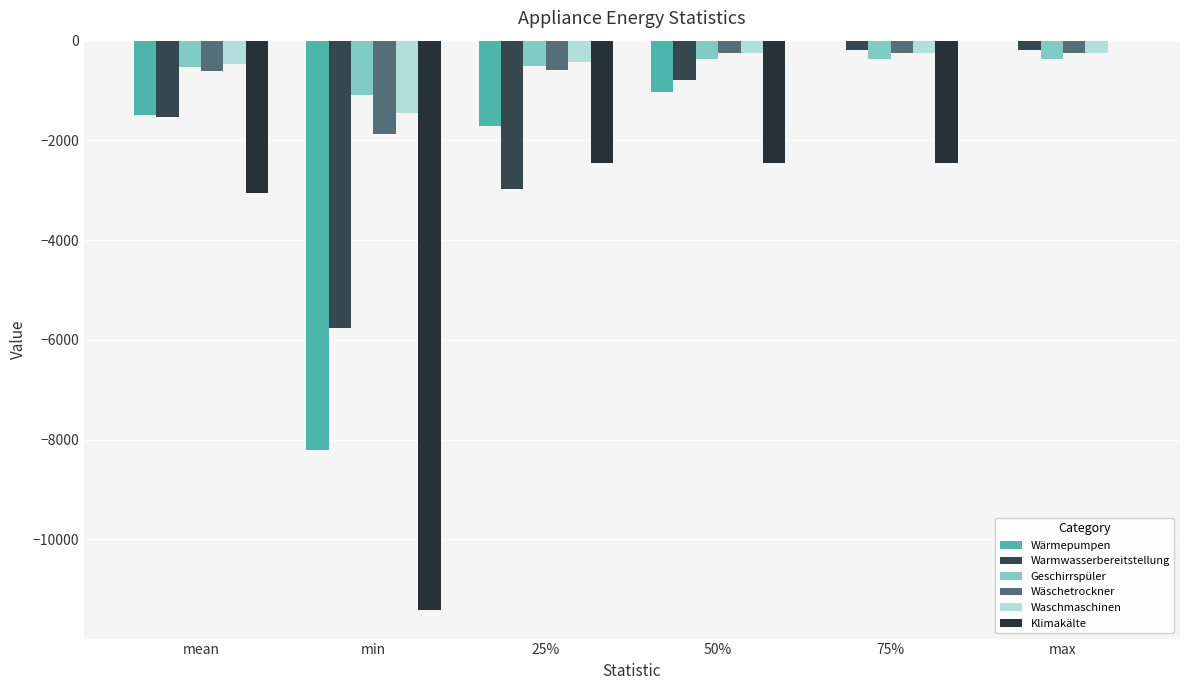

What is the label of the 5th bar from the left?

75%